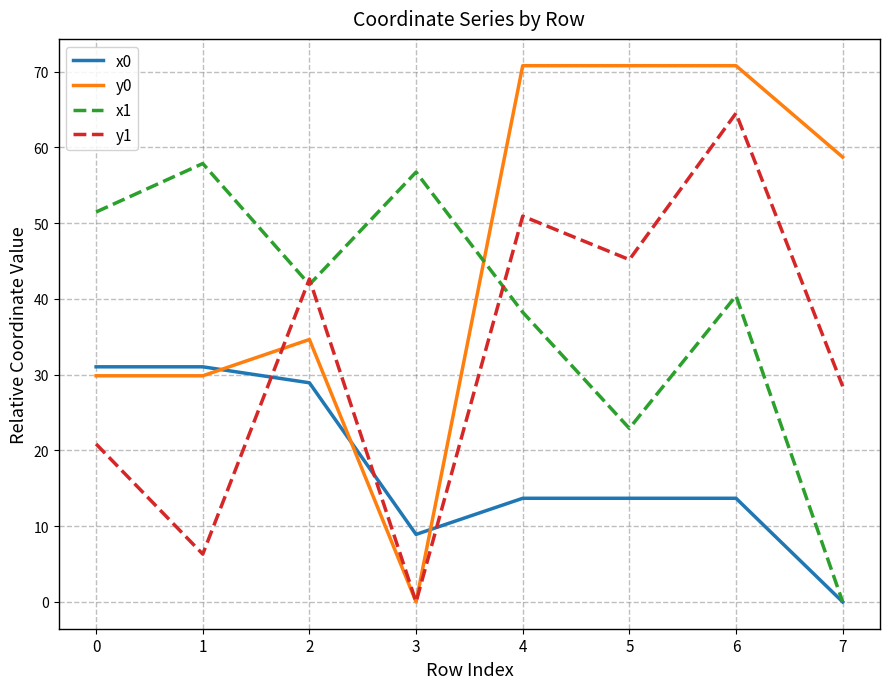

What is the approximate value of x1 at 6?

40.4